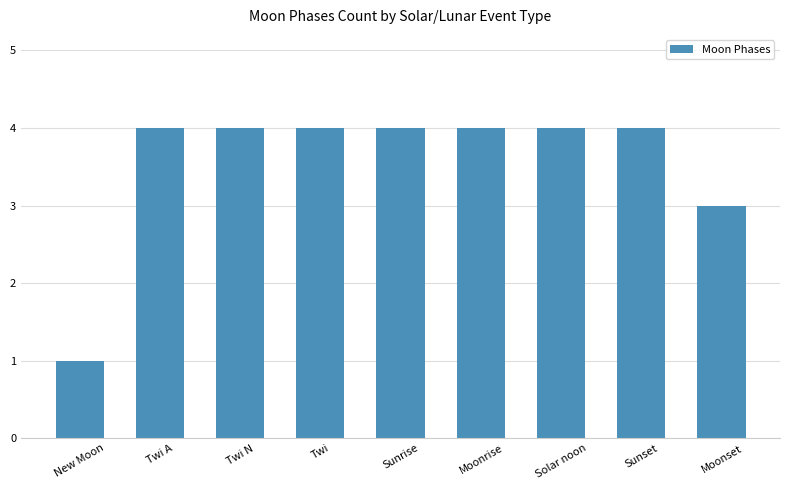

The chart shows a value of 7 at Twi N. True or false?

False